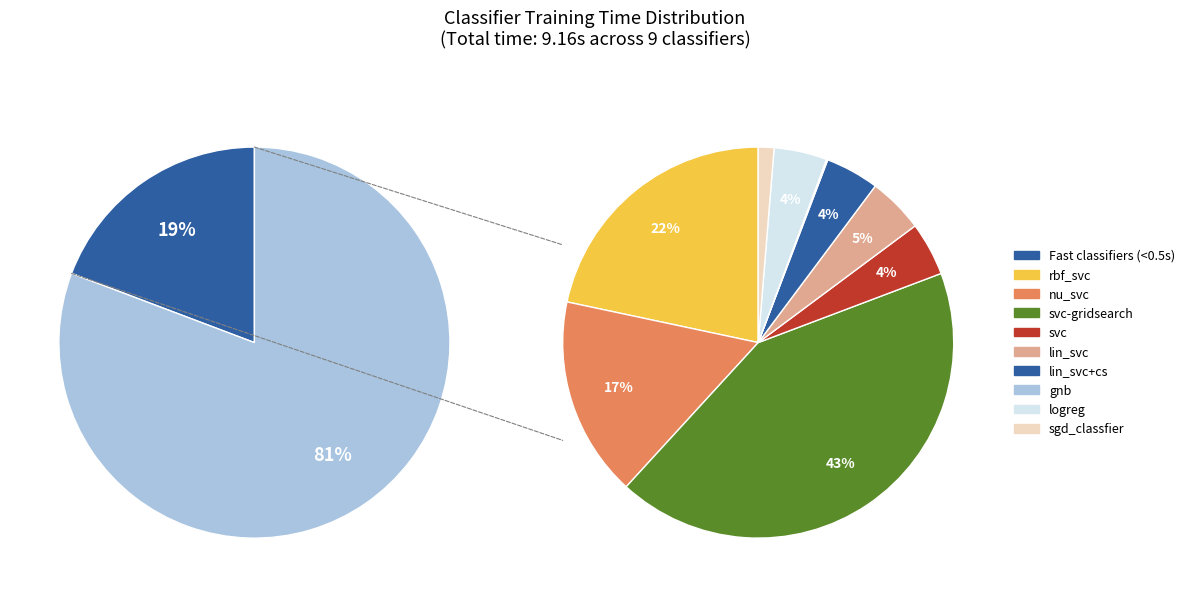

Do nu_svc and svc together represent more than half of the pie?

No